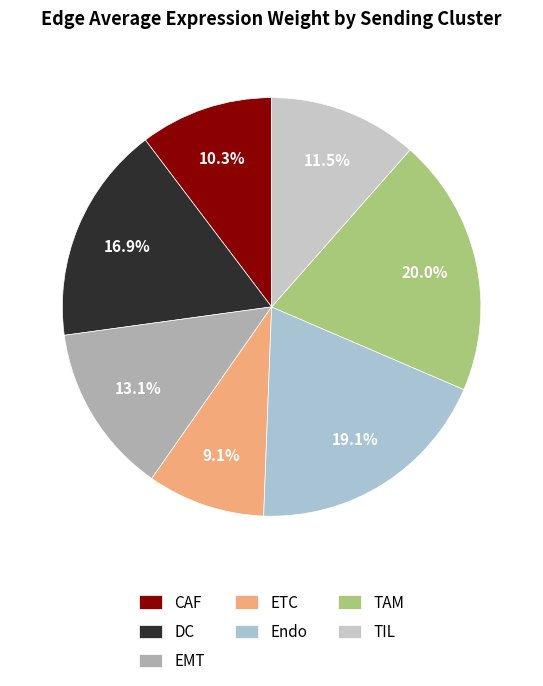

To the nearest percent, what is the difference between the largest and smallest slice percentages?

11%